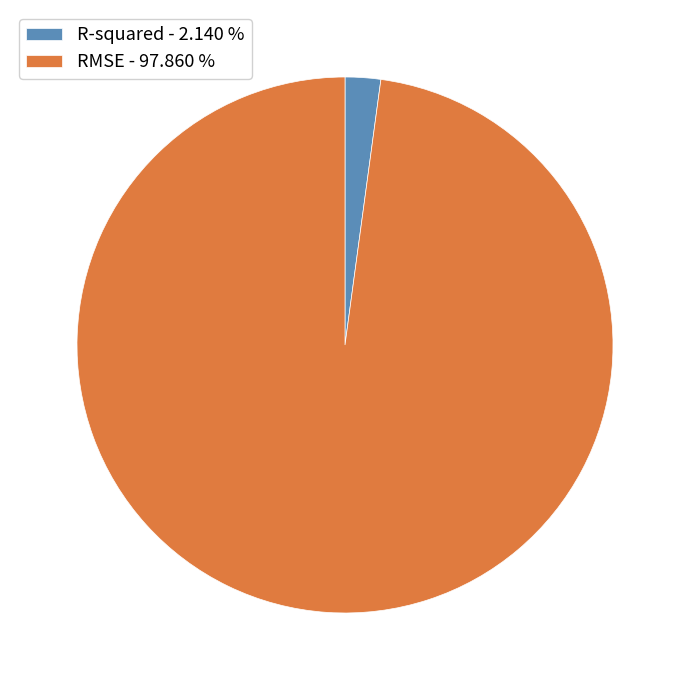

Rank the categories by value from lowest to highest.

R-squared, RMSE